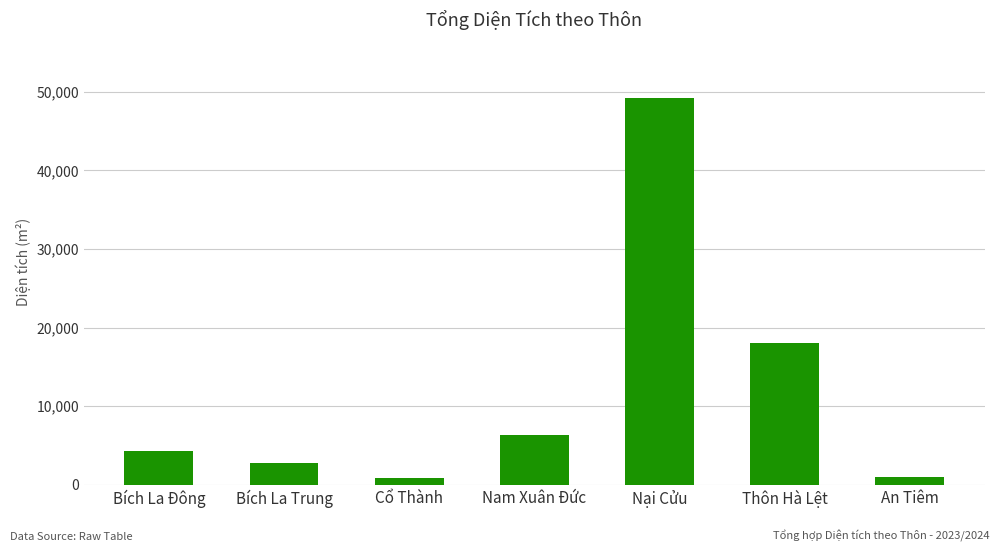

What is the difference between the second highest and minimum values?

17162.9